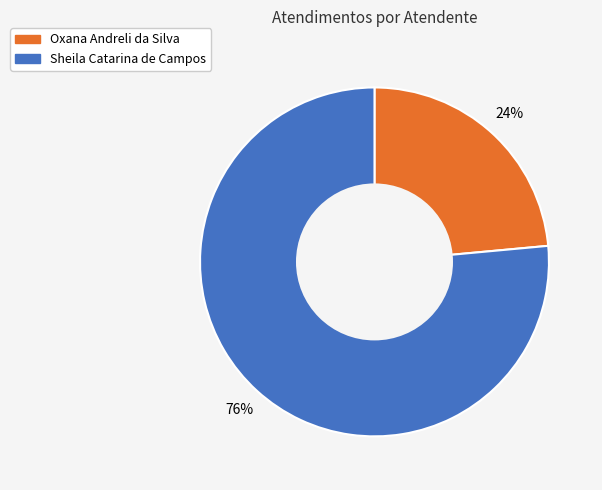

What is the smallest slice in the pie chart?

Oxana Andreli da Silva